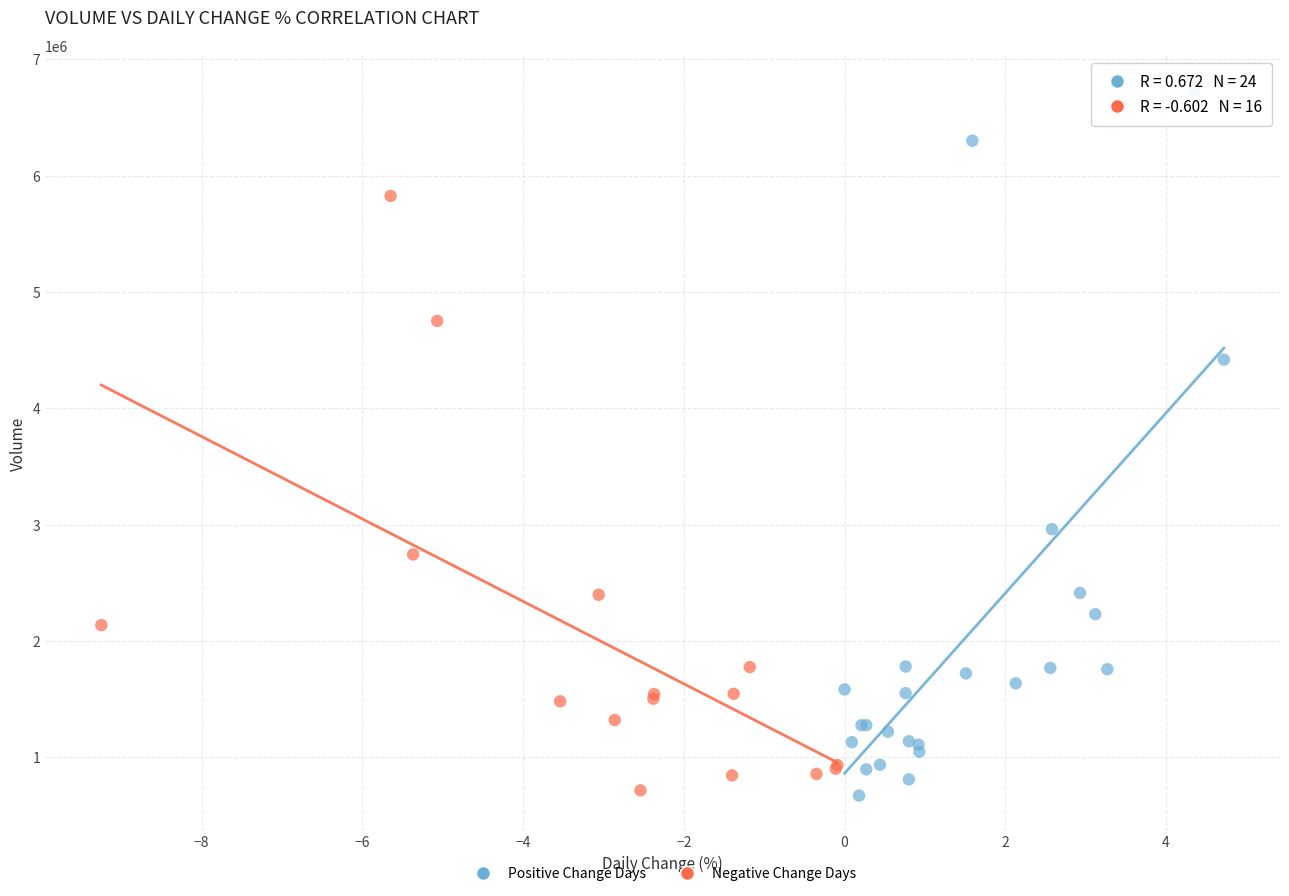

What are all the series names shown in the legend?

Positive Change Days, Negative Change Days